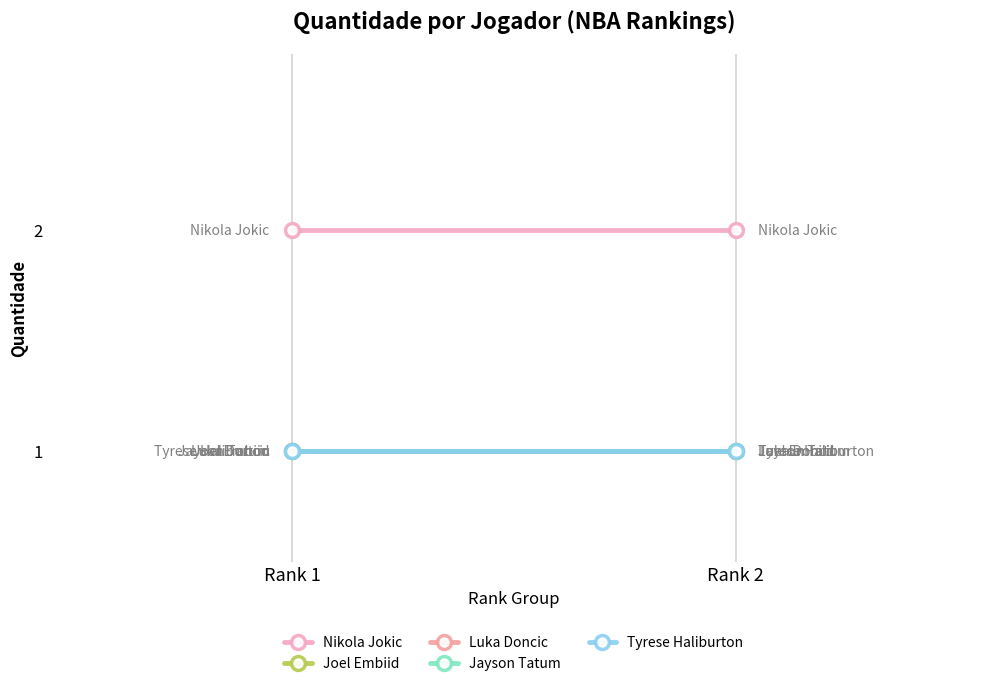

Which series has the largest range (max minus min)?

Nikola Jokic